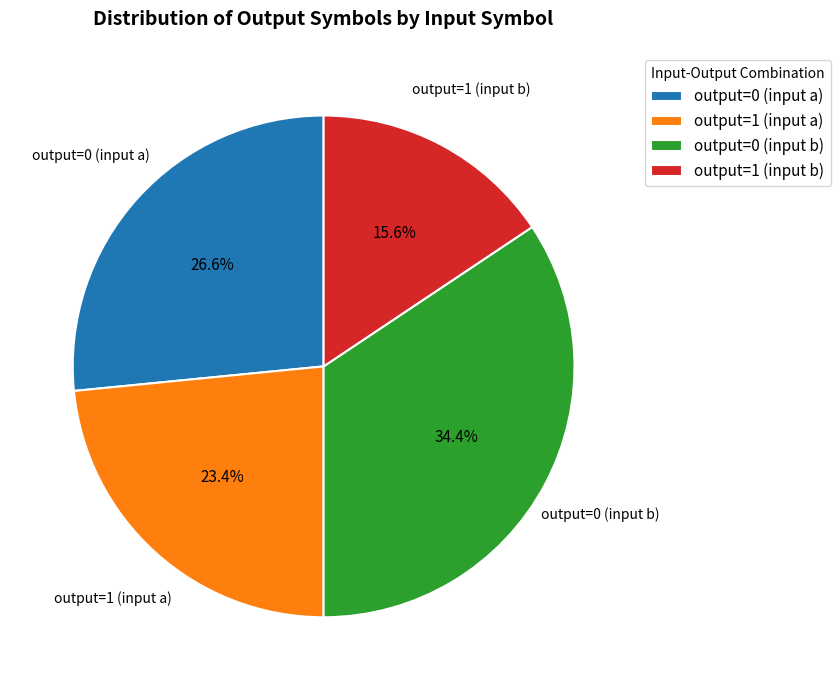

Is the sum of output=0 (input a) and output=1 (input b) greater than half?

No